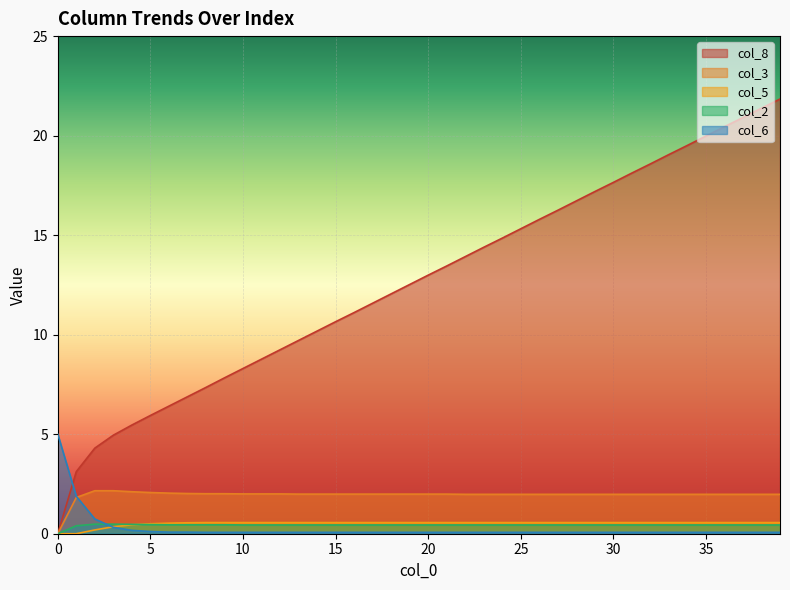

Reading left to right, extract all data points from this chart.

col_2: 0=0.0	1=0.4	2=0.5	3=0.5	4=0.5	5=0.5	6=0.5	7=0.5	8=0.5	9=0.5	10=0.4	11=0.4	12=0.4	13=0.4	14=0.4	15=0.4	16=0.4	17=0.4	18=0.4	19=0.4	20=0.4	21=0.4	22=0.4	23=0.4	24=0.4	25=0.4	26=0.4	27=0.4	28=0.4	29=0.4	30=0.4	31=0.4	32=0.4	33=0.4	34=0.4	35=0.4	36=0.4	37=0.4	38=0.4	39=0.4
col_3: 0=0.0	1=1.8	2=2.2	3=2.2	4=2.1	5=2.1	6=2.0	7=2.0	8=2.0	9=2.0	10=2.0	11=2.0	12=2.0	13=2.0	14=2.0	15=2.0	16=2.0	17=2.0	18=2.0	19=2.0	20=2.0	21=2.0	22=2.0	23=2.0	24=2.0	25=2.0	26=2.0	27=2.0	28=2.0	29=2.0	30=2.0	31=2.0	32=2.0	33=2.0	34=2.0	35=2.0	36=2.0	37=2.0	38=2.0	39=2.0
col_5: 0=0.0	1=0.0	2=0.2	3=0.3	4=0.5	5=0.5	6=0.5	7=0.6	8=0.6	9=0.6	10=0.6	11=0.6	12=0.6	13=0.6	14=0.6	15=0.6	16=0.6	17=0.6	18=0.6	19=0.6	20=0.6	21=0.6	22=0.6	23=0.6	24=0.6	25=0.6	26=0.6	27=0.6	28=0.6	29=0.6	30=0.6	31=0.6	32=0.6	33=0.6	34=0.6	35=0.6	36=0.6	37=0.6	38=0.6	39=0.6
col_6: 0=5.0	1=1.9	2=0.7	3=0.3	4=0.2	5=0.1	6=0.1	7=0.1	8=0.1	9=0.1	10=0.1	11=0.1	12=0.1	13=0.1	14=0.1	15=0.1	16=0.1	17=0.1	18=0.1	19=0.1	20=0.1	21=0.1	22=0.1	23=0.1	24=0.1	25=0.1	26=0.1	27=0.1	28=0.1	29=0.1	30=0.1	31=0.1	32=0.1	33=0.1	34=0.1	35=0.1	36=0.1	37=0.1	38=0.1	39=0.1
col_8: 0=0.0	1=3.1	2=4.3	3=5.0	4=5.5	5=5.9	6=6.4	7=6.9	8=7.3	9=7.8	10=8.3	11=8.8	12=9.2	13=9.7	14=10.2	15=10.7	16=11.1	17=11.6	18=12.1	19=12.5	20=13.0	21=13.4	22=13.9	23=14.4	24=14.8	25=15.3	26=15.8	27=16.2	28=16.7	29=17.2	30=17.6	31=18.1	32=18.6	33=19.1	34=19.5	35=20.0	36=20.4	37=20.9	38=21.4	39=21.8